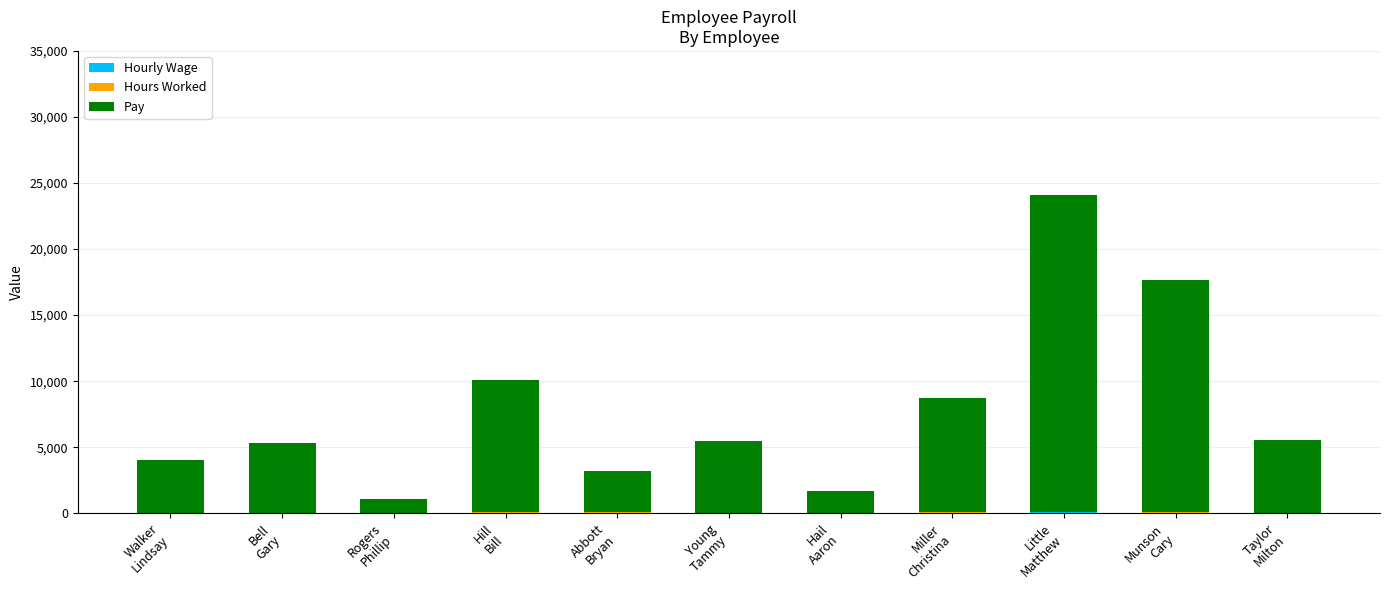

Are the bars horizontal?

No